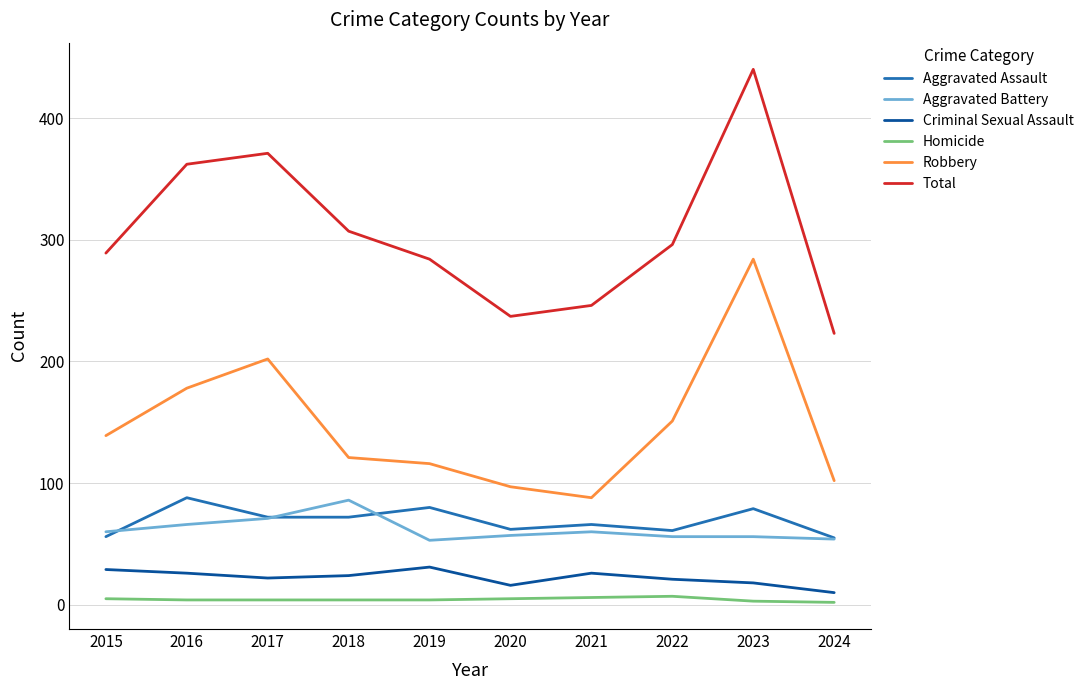

The Aggravated Battery series shows 31 at 2022. True or false?

False